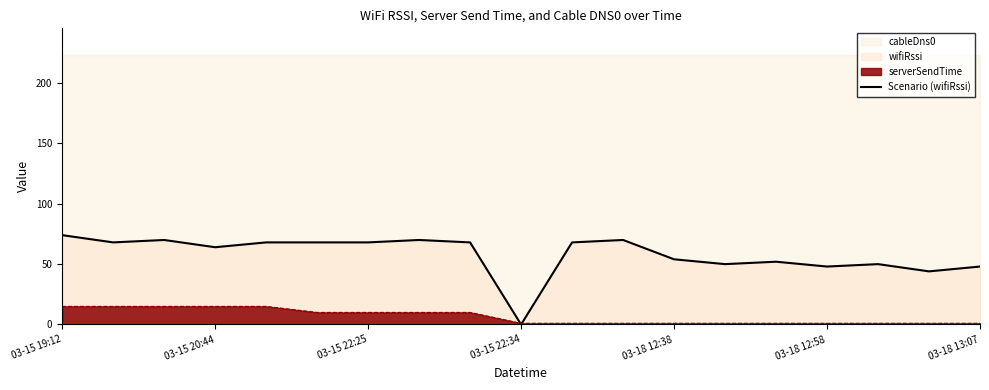

How many interior local peaks (higher than both neighbors) does the data have?

5